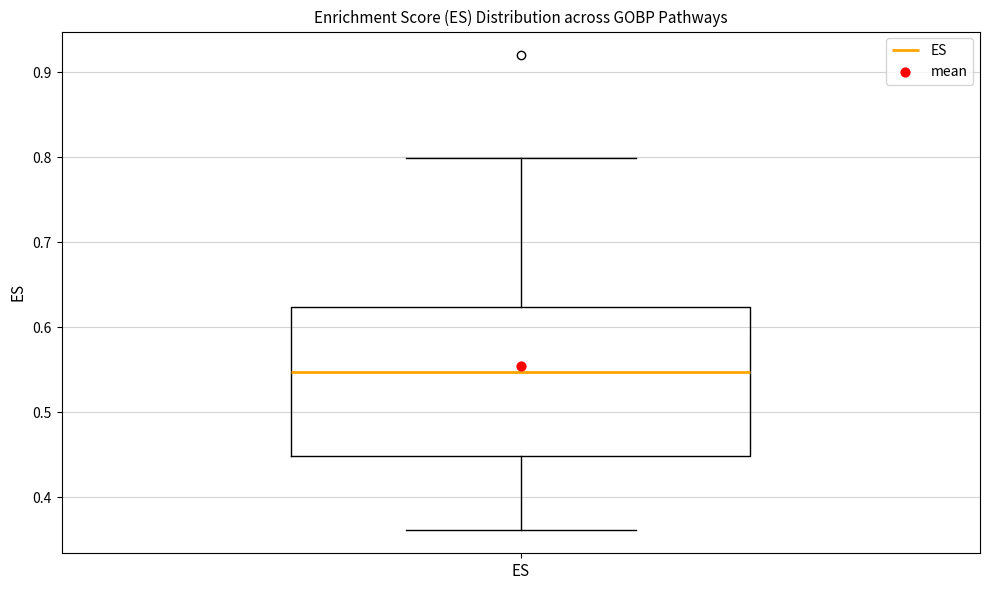

Where is the lower edge of the box for ES on the y-axis? The values are not printed on the chart, so give them approximately, as read against the axis.

0.45